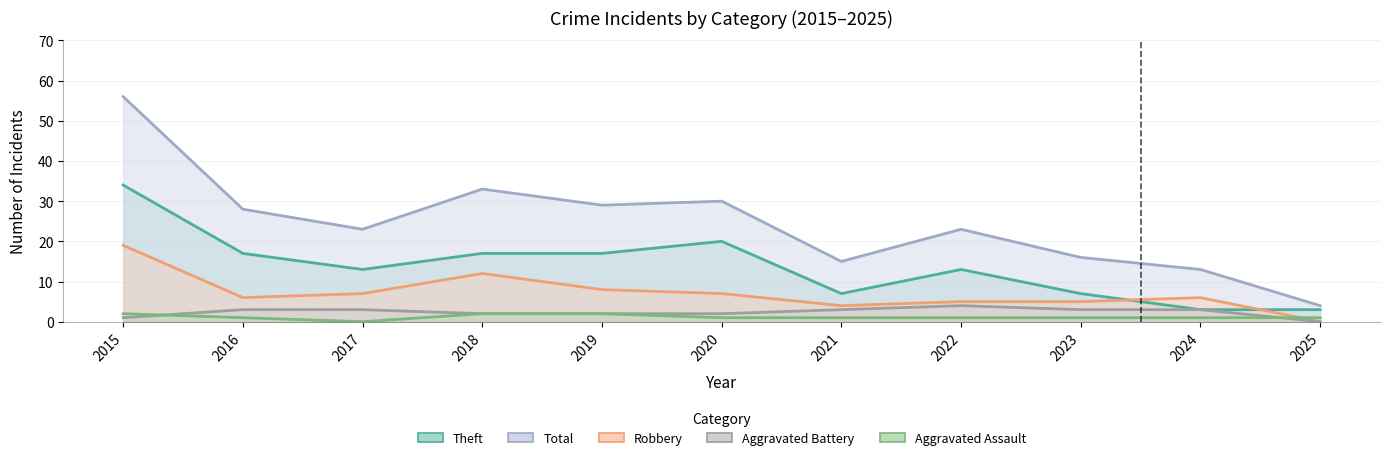

True or false: Robbery and Aggravated Assault intersect in this chart.

True